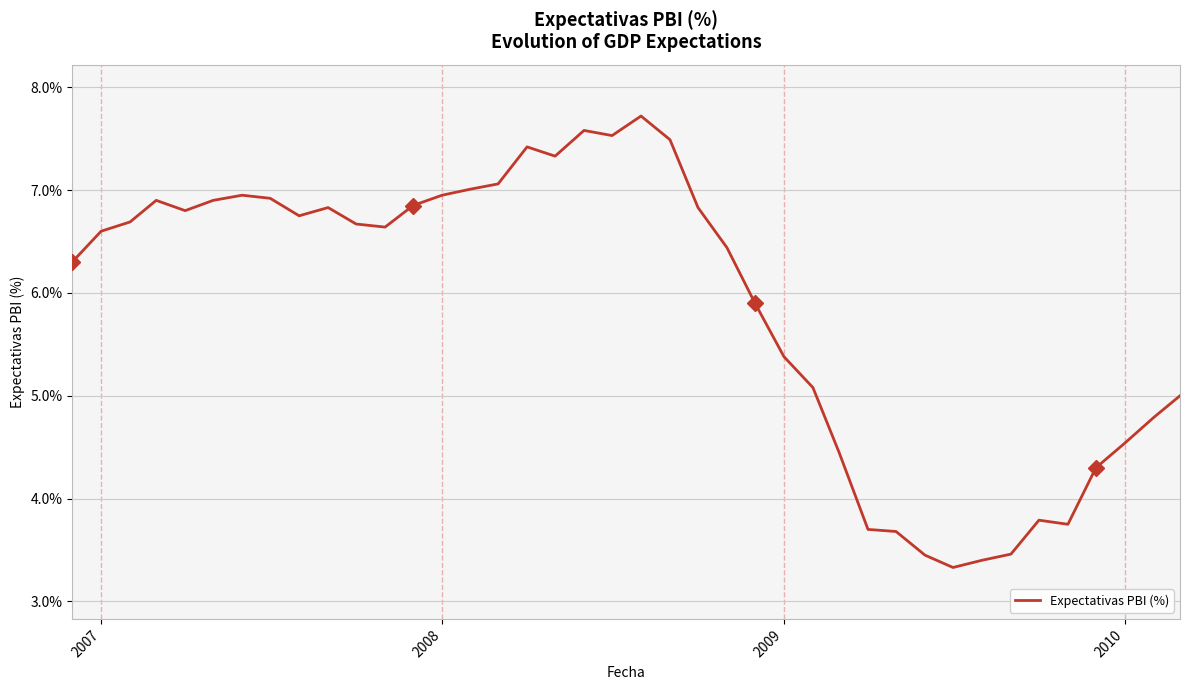

What is the greatest value displayed?

7.7